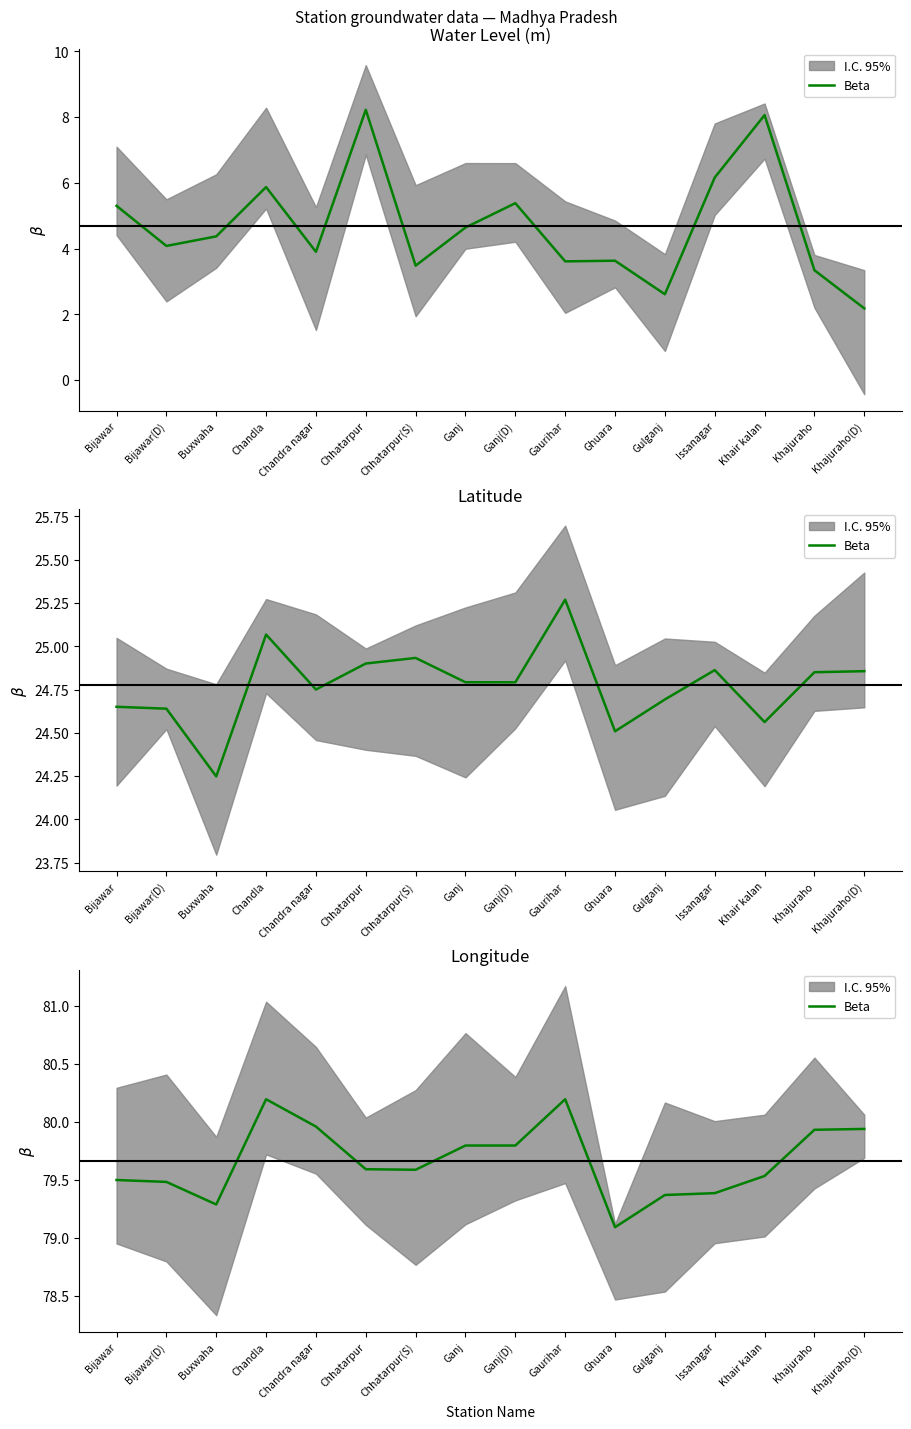

Is this an area chart (filled region under the line)?

No